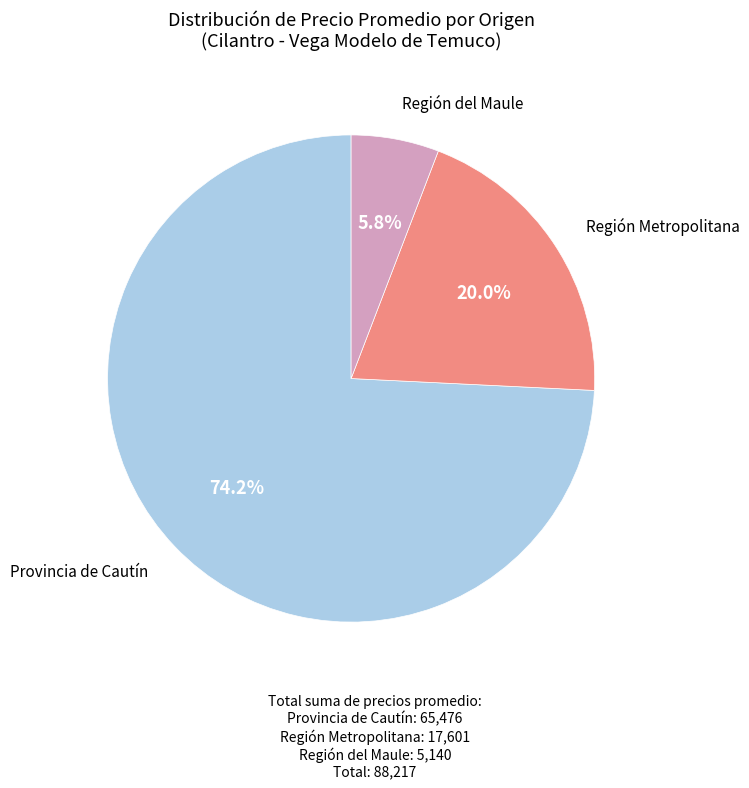

Rank the categories by value from lowest to highest.

Región del Maule, Región Metropolitana, Provincia de Cautín